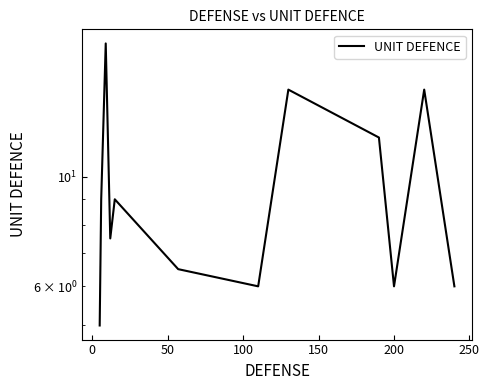

What is the maximum value shown in the chart?

18.6